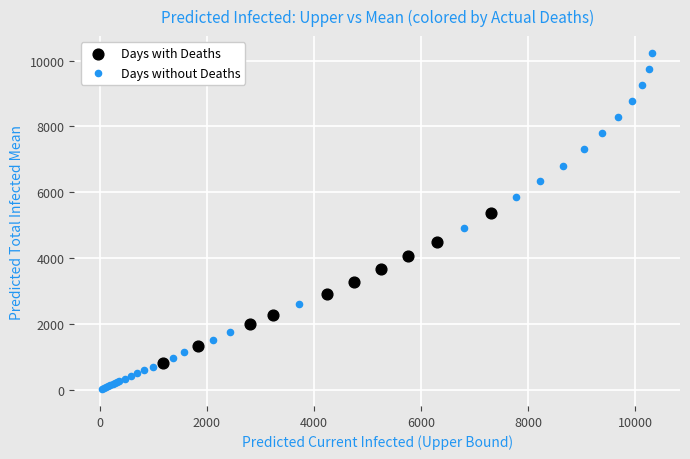

Which series reaches the minimum Y coordinate?

Days without Deaths